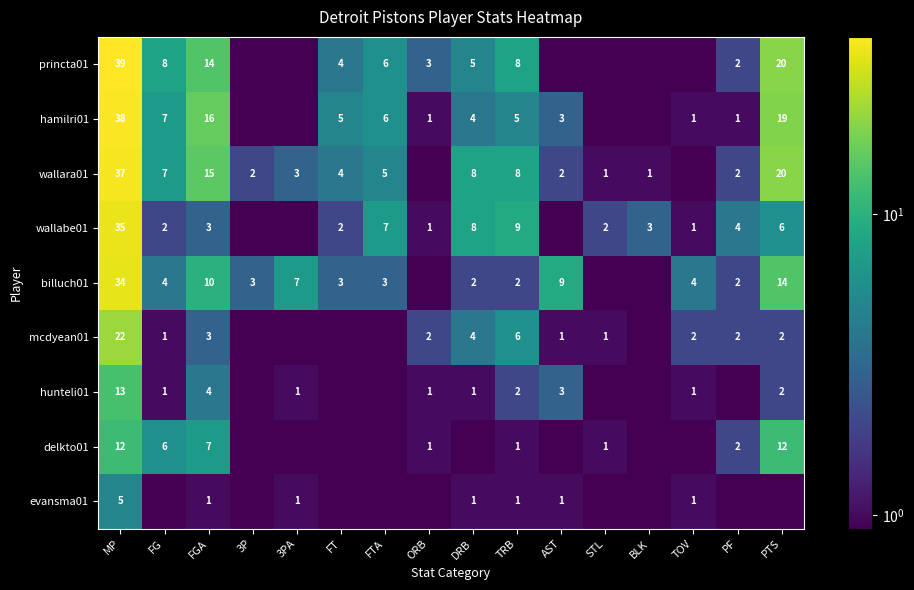

What is the difference between the delkto01 values at TRB and FG?

5.0